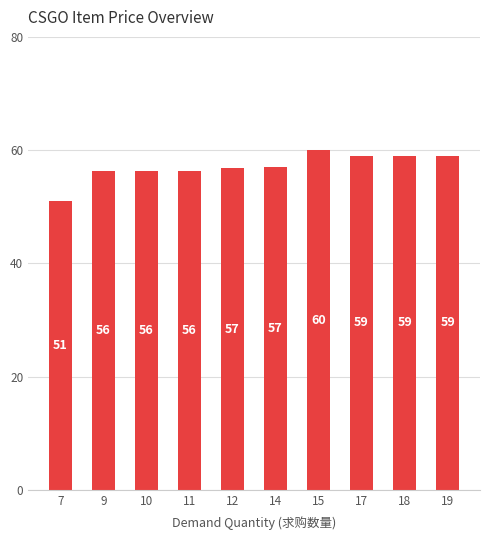

What is the greatest value displayed?

60.0